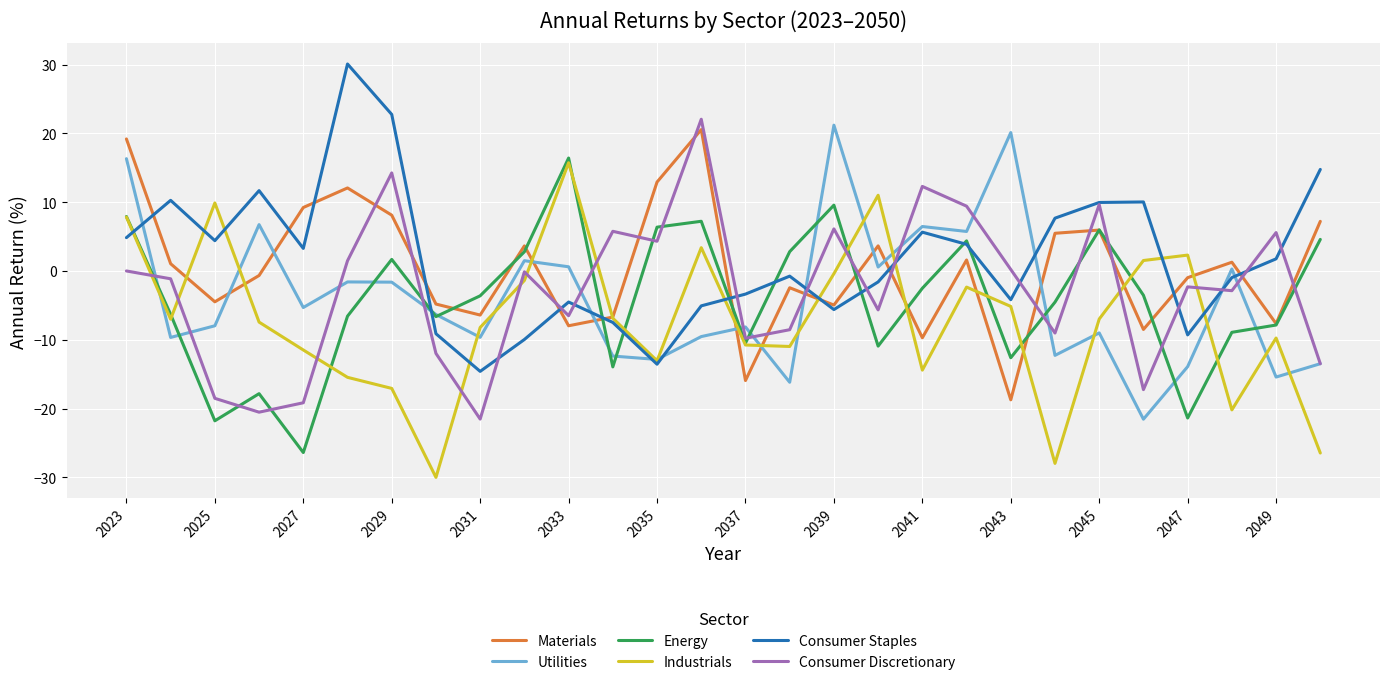

True or false: Utilities and Consumer Discretionary cross at least once.

True